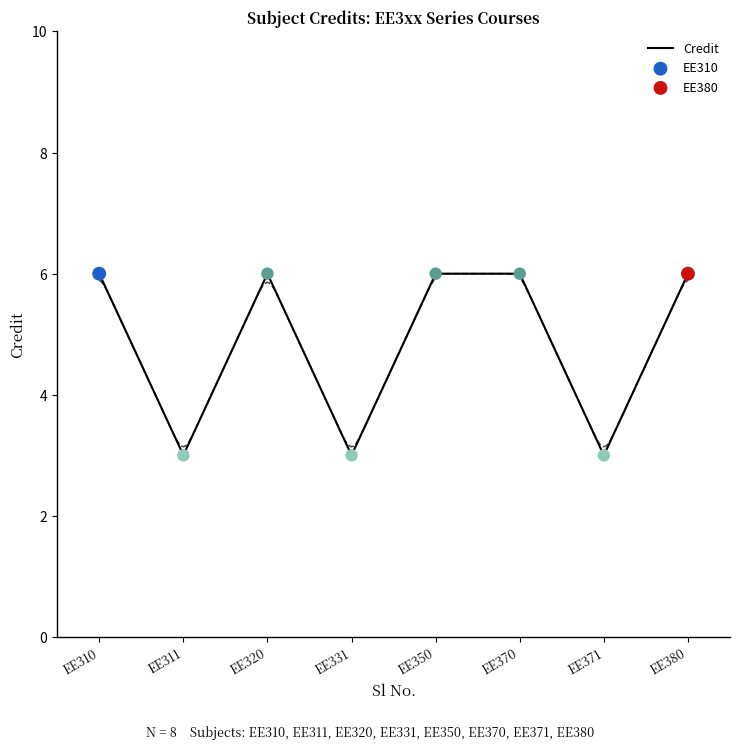

Approximately how many times larger is the value at EE320 compared to EE331?

2.0